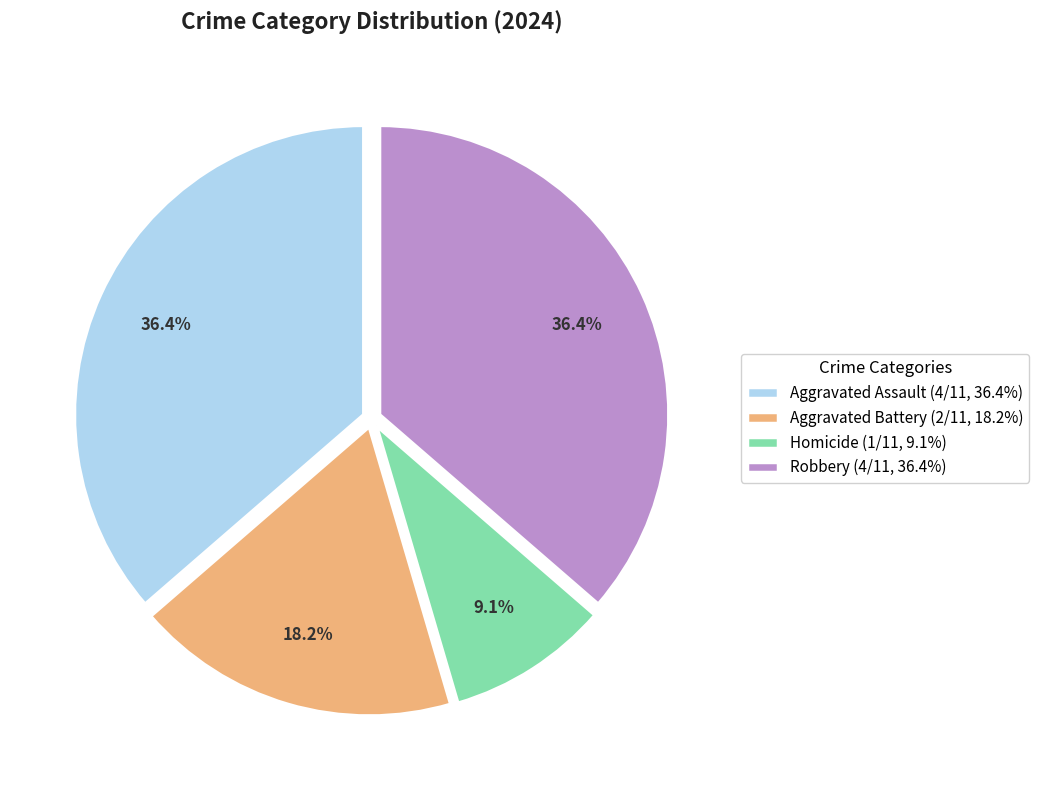

How many slices are in this pie chart?

4